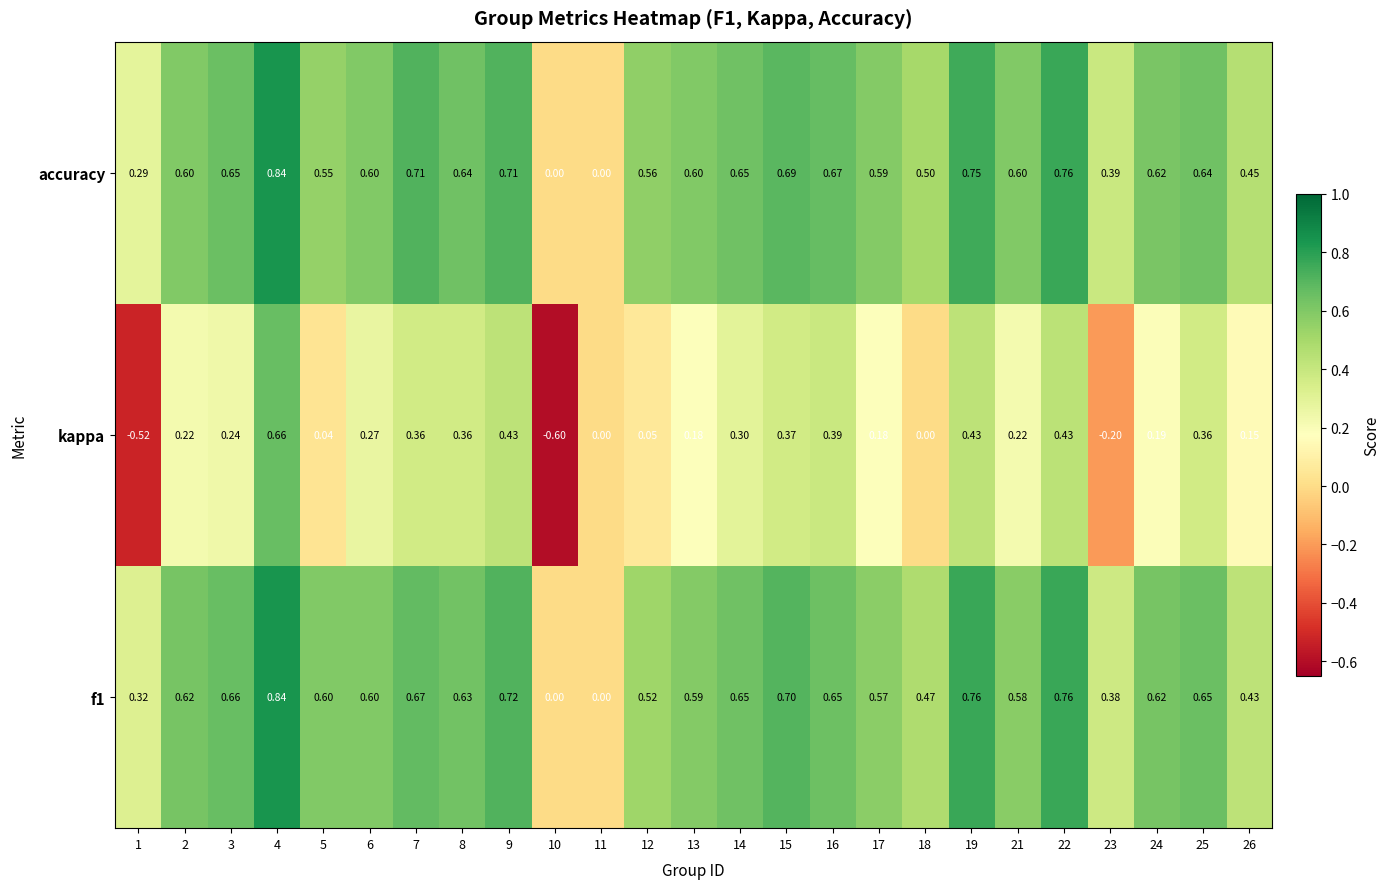

Between 15 and 24, which series saw the biggest shift?

kappa